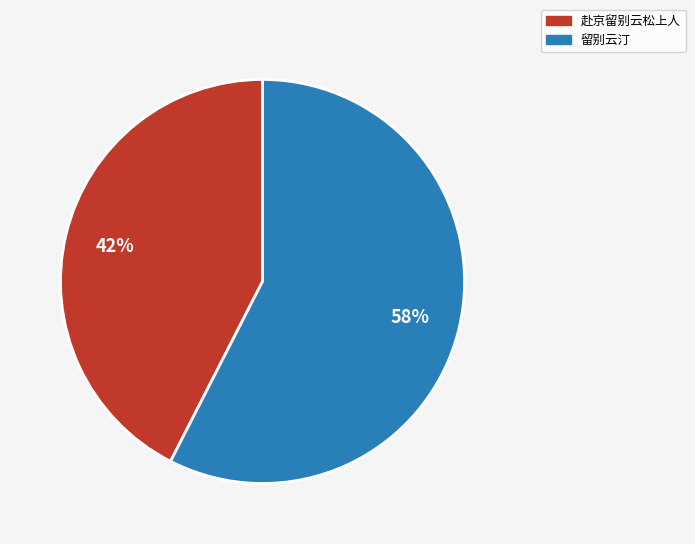

To the nearest percent, what percentage of the pie is 留别云汀?

58%